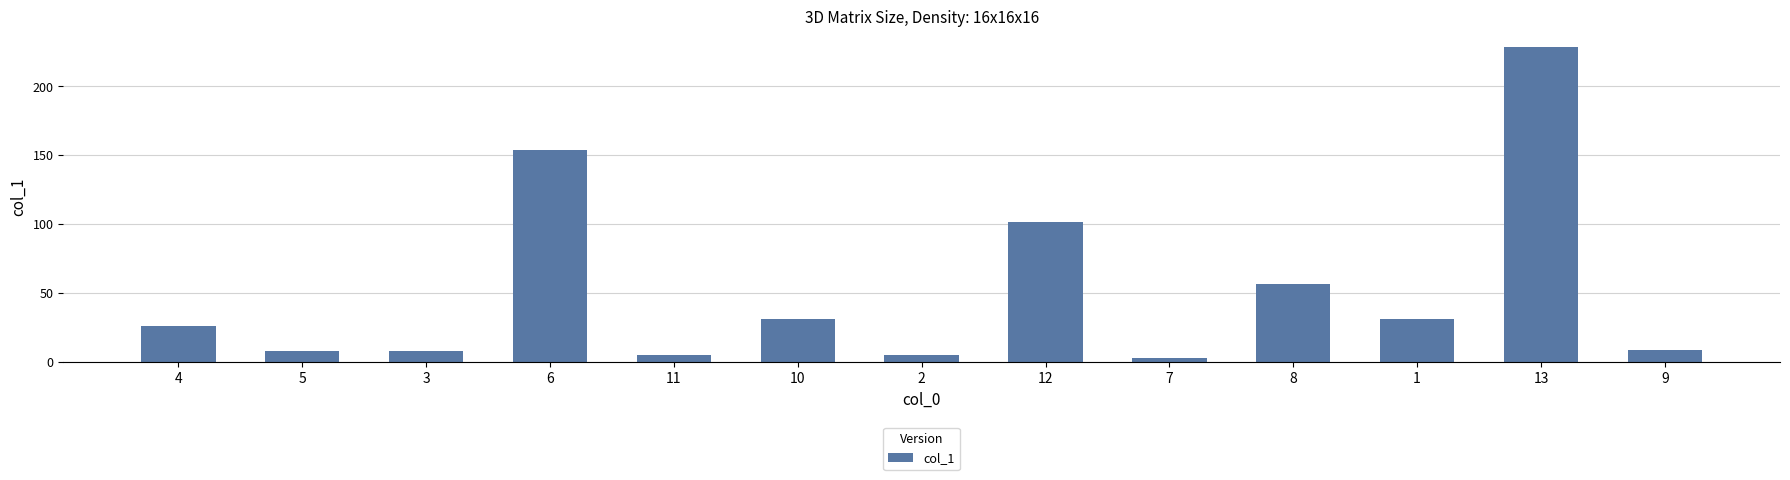

How many distinct data groups are displayed?

1